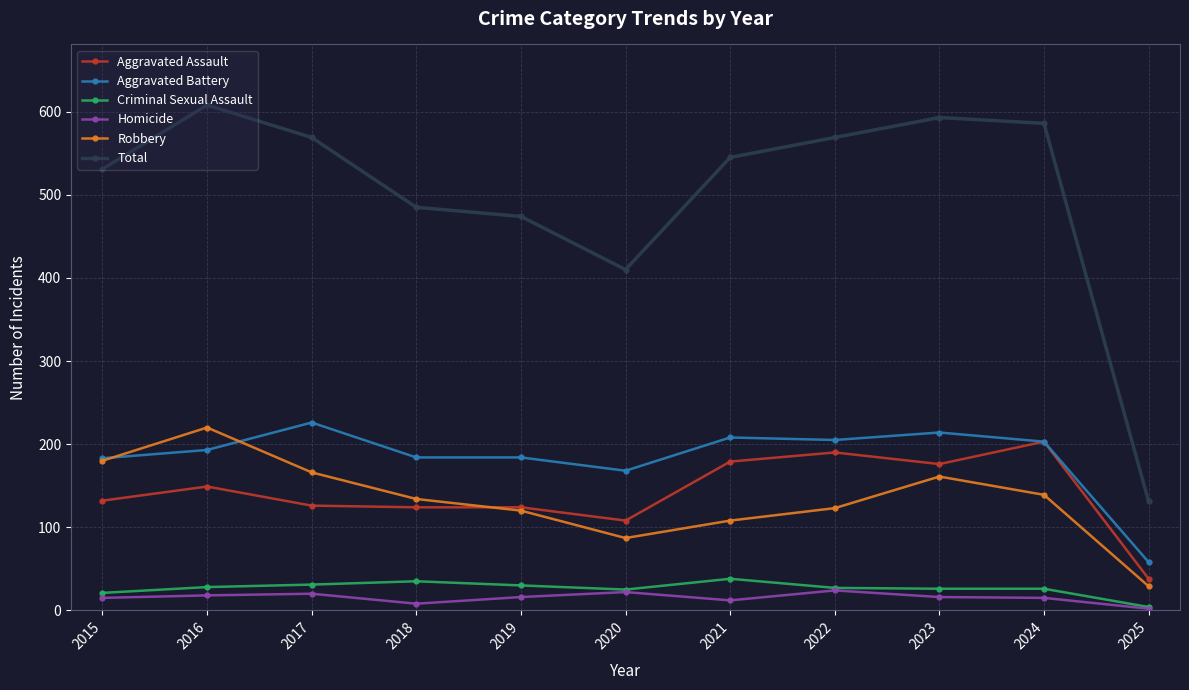

True or false: Aggravated Battery and Criminal Sexual Assault cross at least once.

False